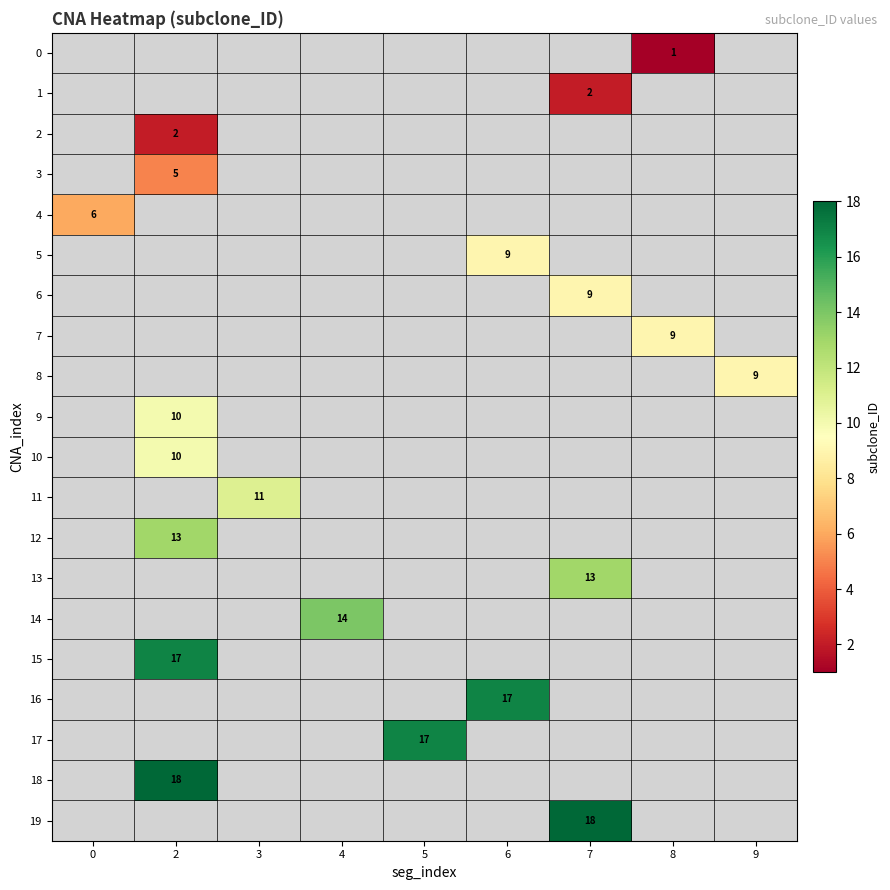

Which category has the highest value across all series?

2